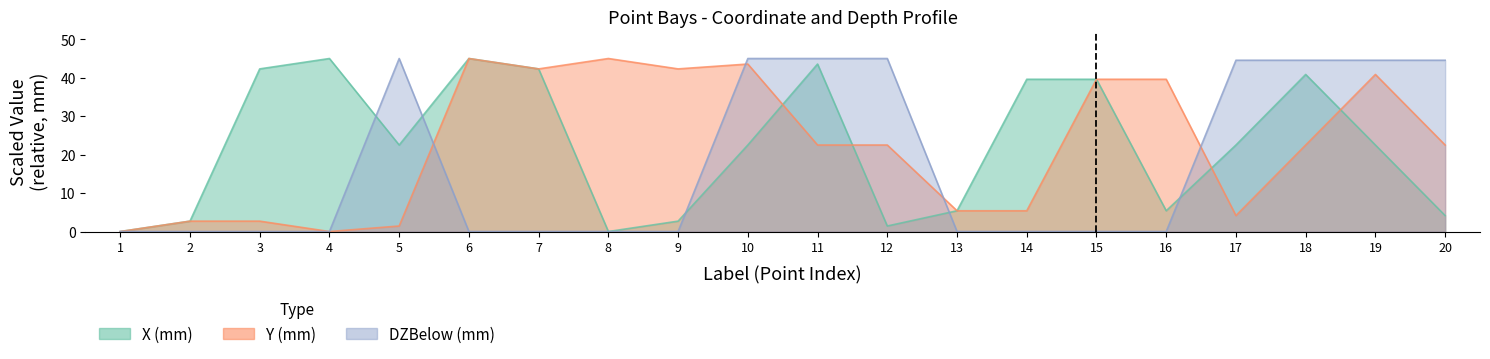

Which has a higher value, 13 or 10?

10